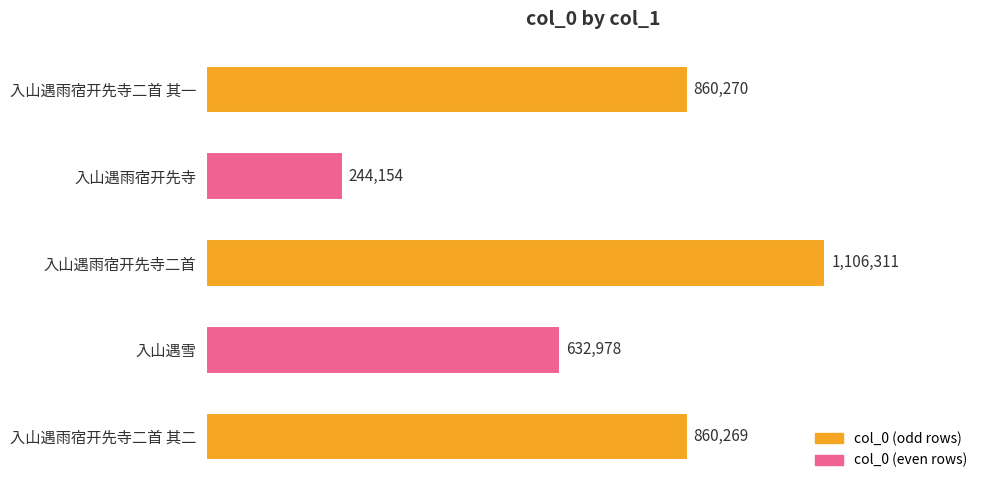

Rank the categories by value from lowest to highest.

入山遇雨宿开先寺, 入山遇雪, 入山遇雨宿开先寺二首 其二, 入山遇雨宿开先寺二首 其一, 入山遇雨宿开先寺二首